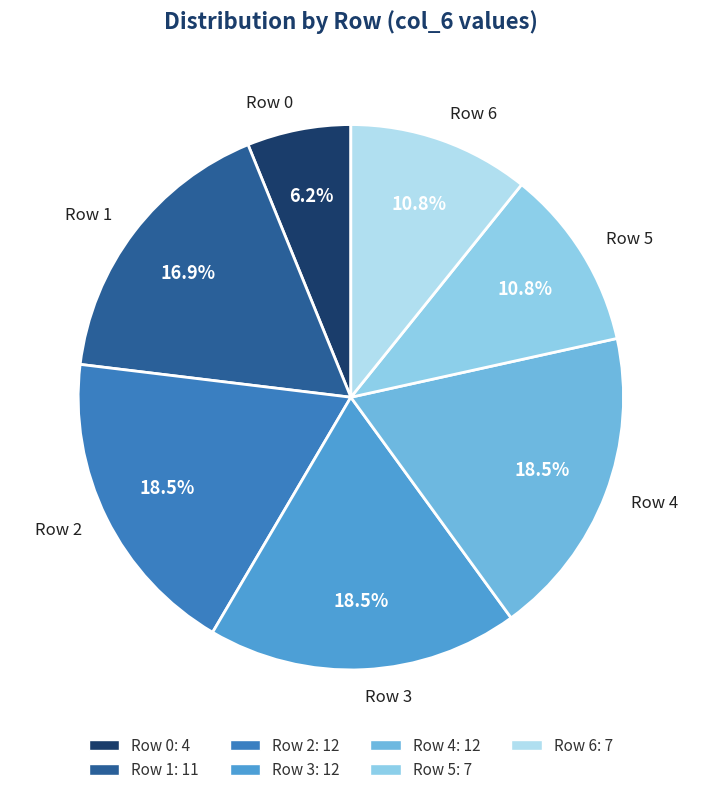

The Row 0 slice represents 1% of the pie. True or false?

False